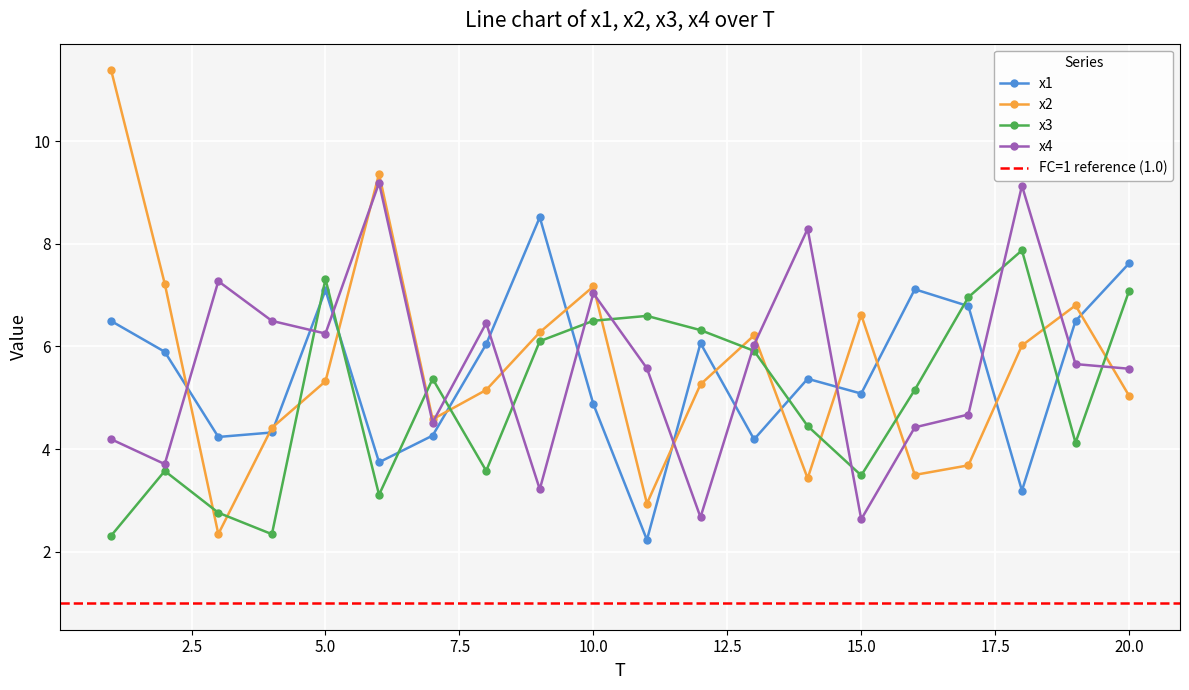

Where is x4 nearest to the value 5?

17